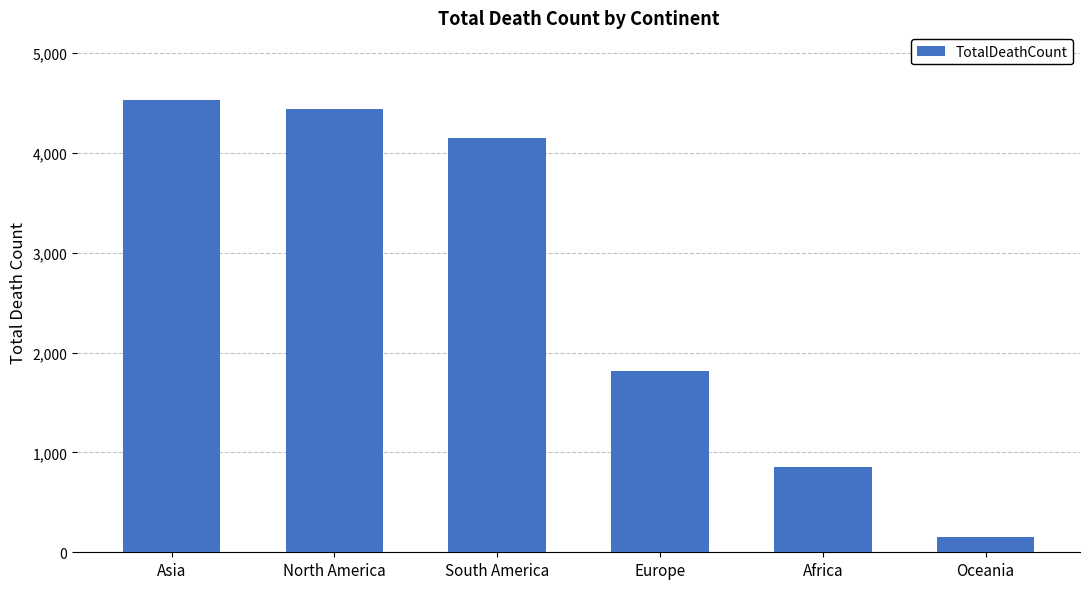

Where does the data first go above 4148?

Asia